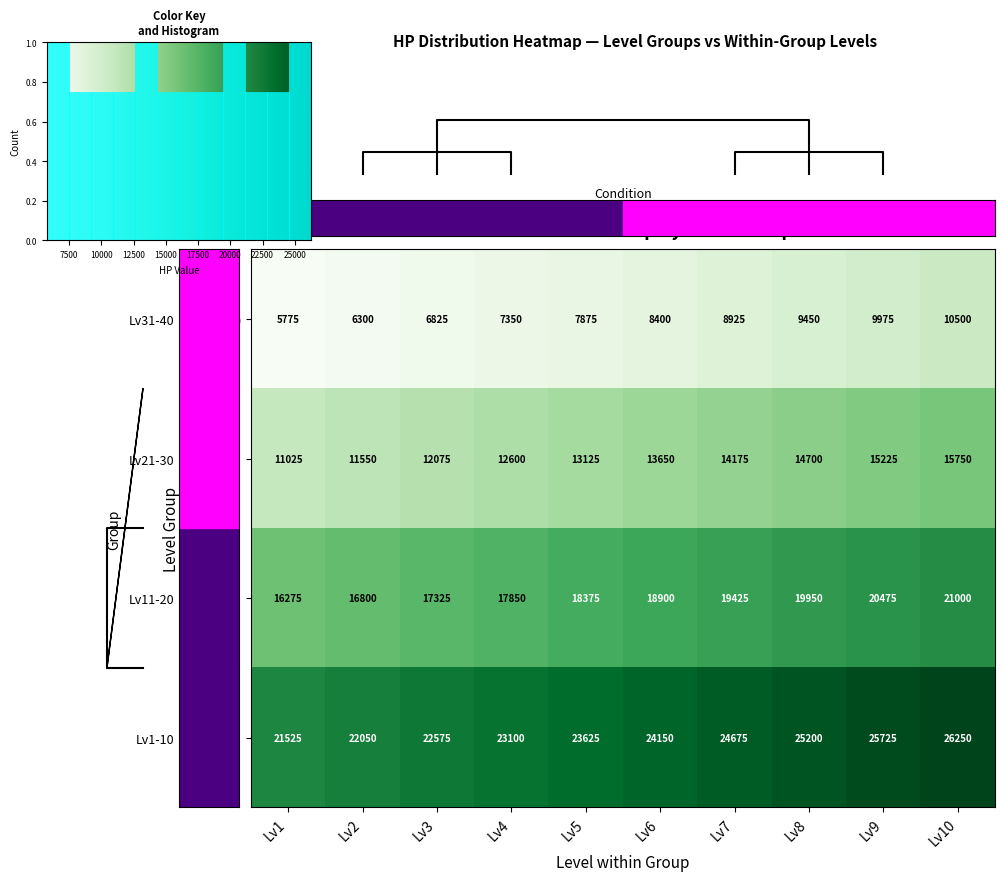

True or false: Lv21-30 has a value of 28759 at Lv7.

False